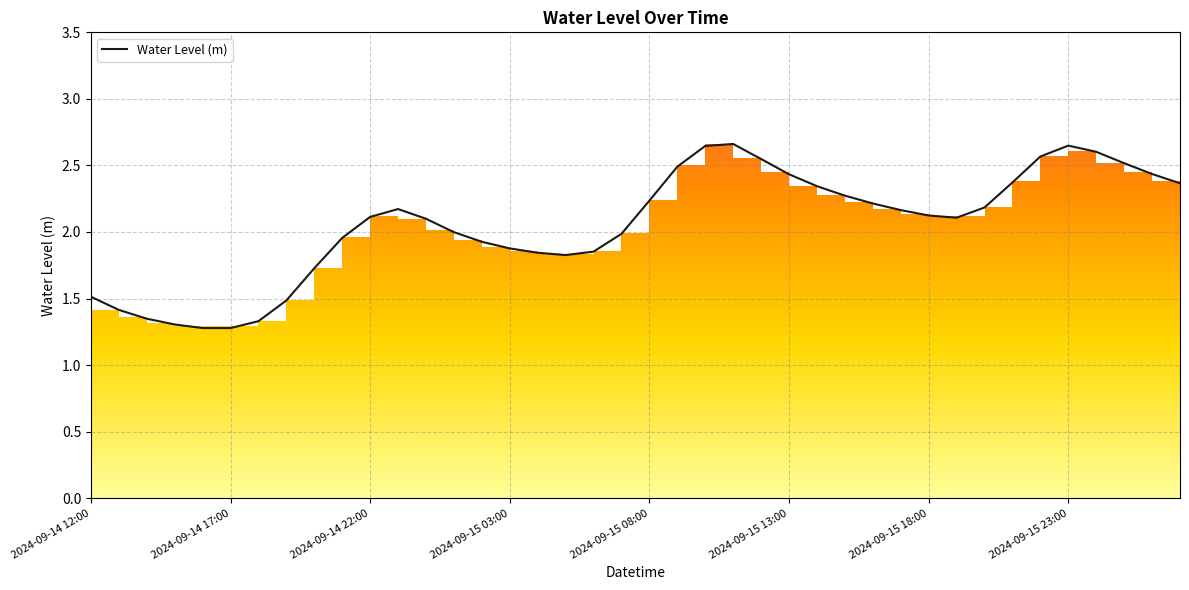

Is it true that Water Level (m) equals 0.9 at 2024-09-15 08:00?

False